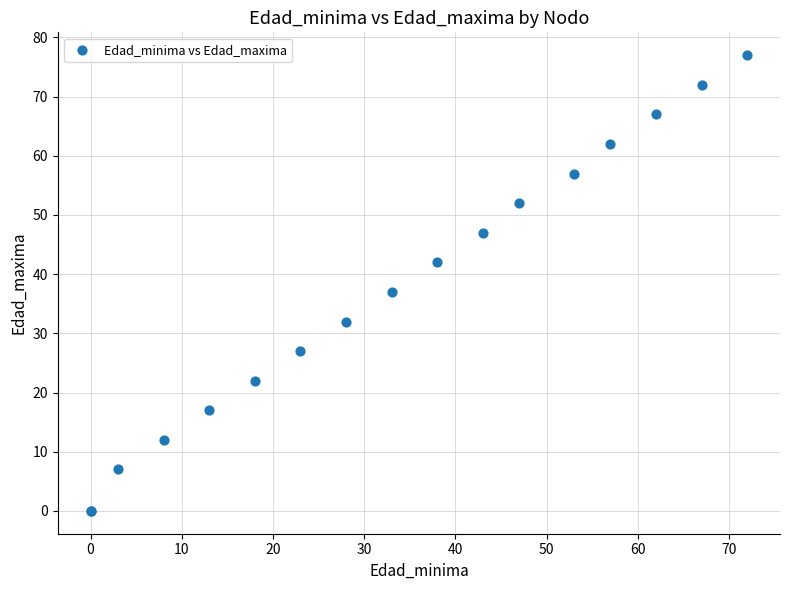

What Y value in the scatter plot is closest to 38?

37